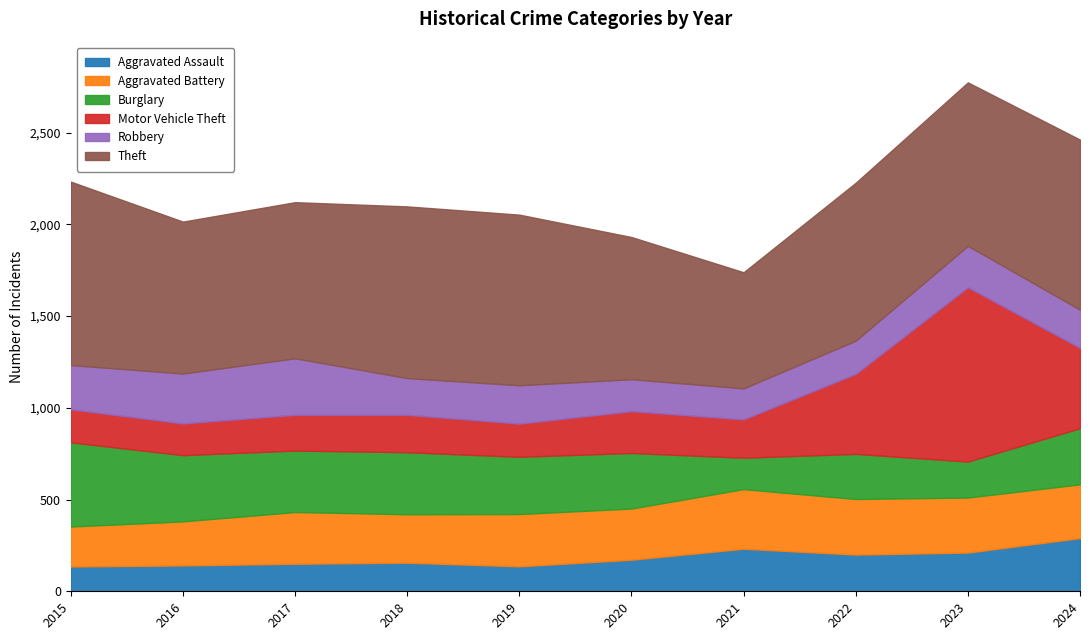

The value of Theft at 2022 is 581. True or false?

False